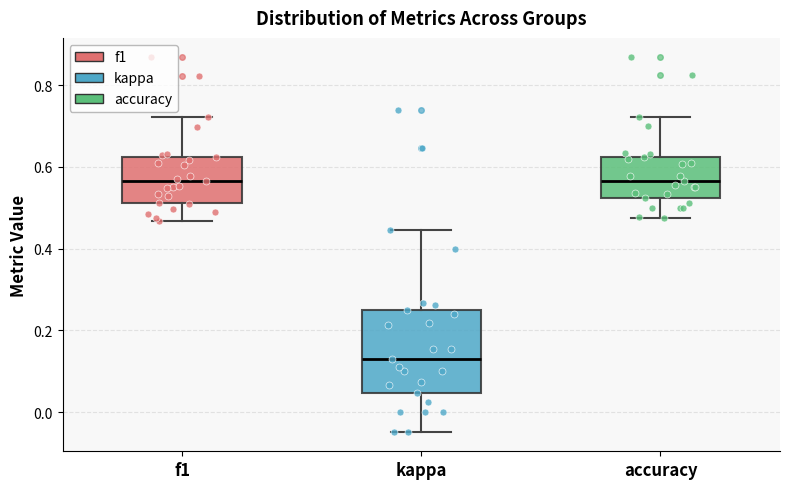

Where is the upper edge of the box for accuracy on the y-axis? The values are not printed on the chart, so give them approximately, as read against the axis.

0.62